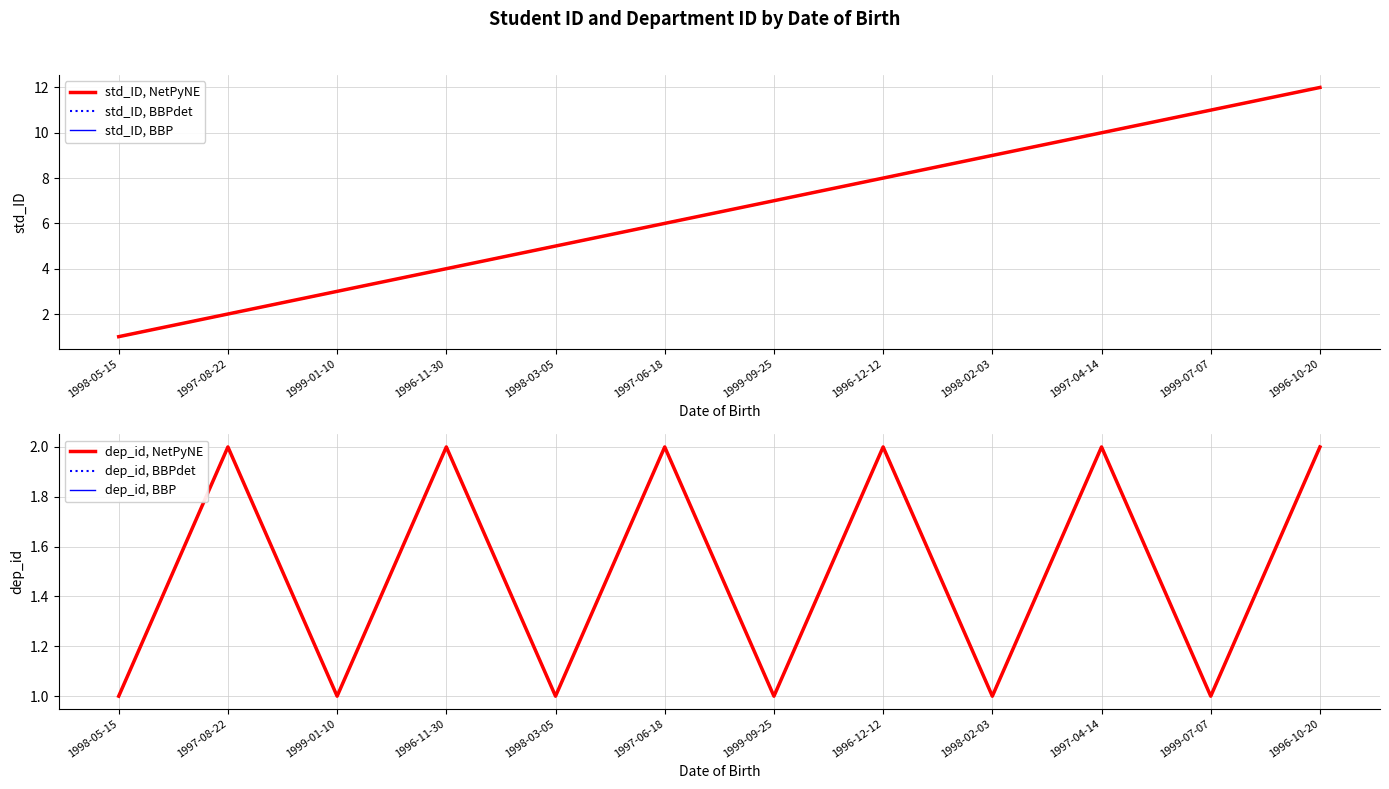

How many values in the dep_id, BBPdet series are below 2?

6